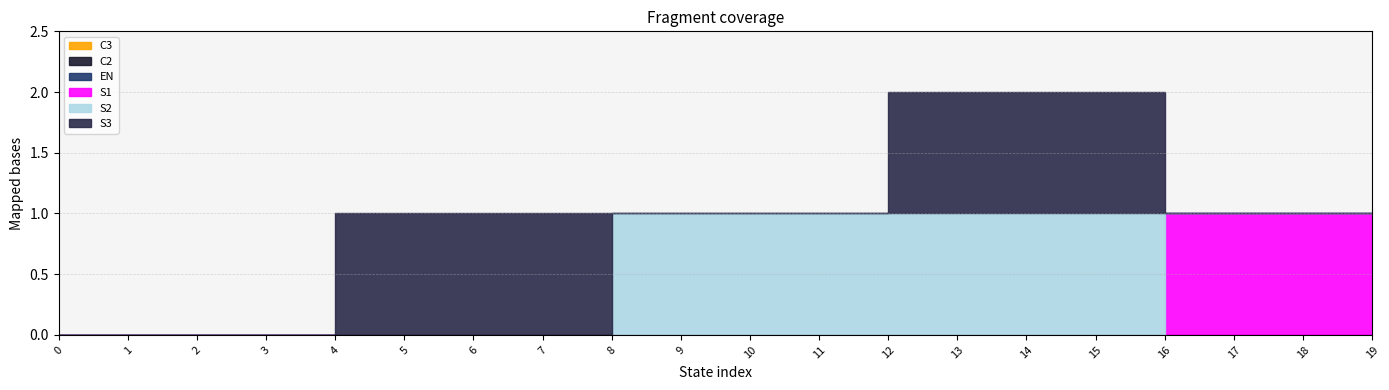

True or false: S1 and C2 intersect in this chart.

False